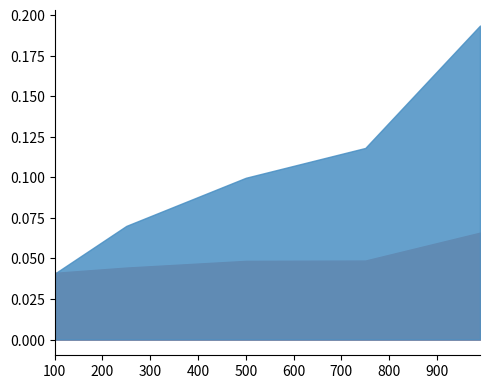

At which label does avg_retain_target_mean_distance reach its minimum?

100